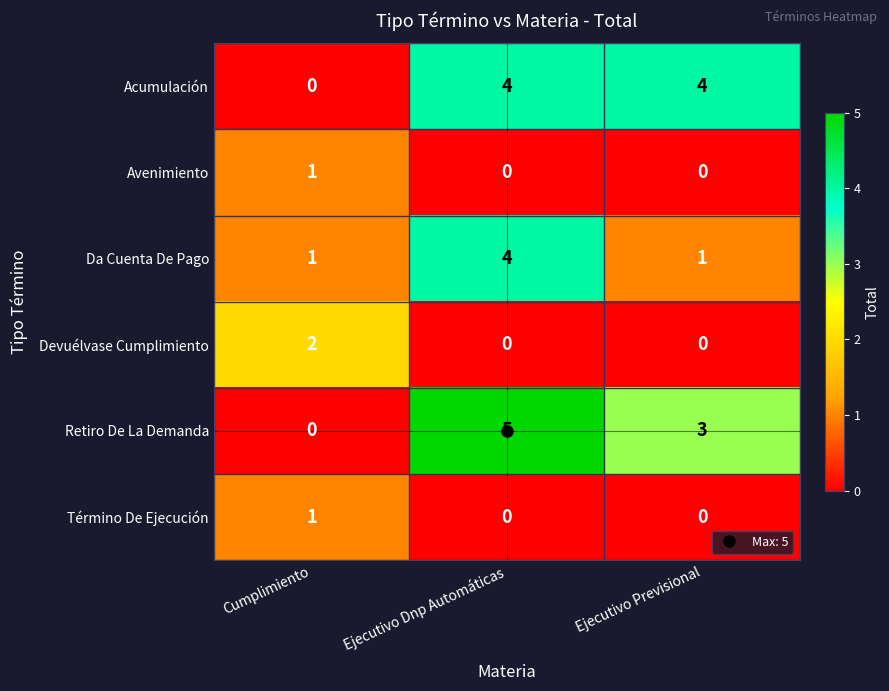

Between Ejecutivo Dnp Automáticas and Ejecutivo Previsional, which series saw the biggest shift?

Da Cuenta De Pago